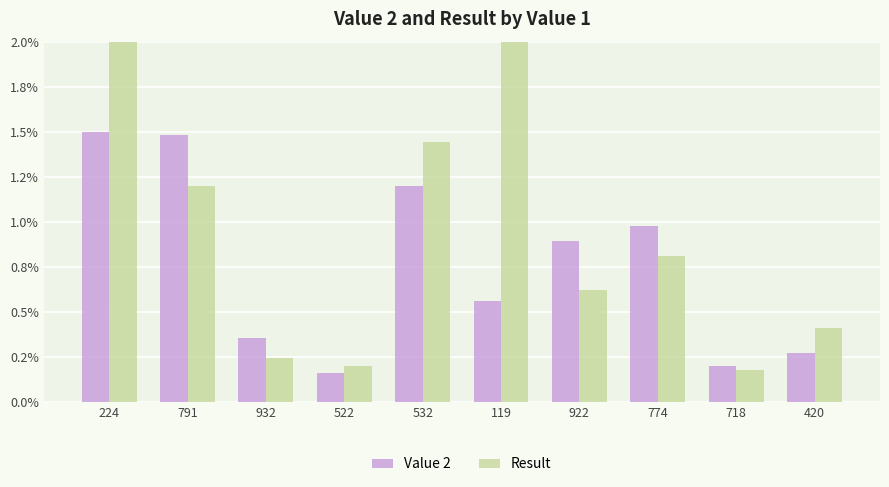

Which series changed the most between 932 and 522?

Value 2